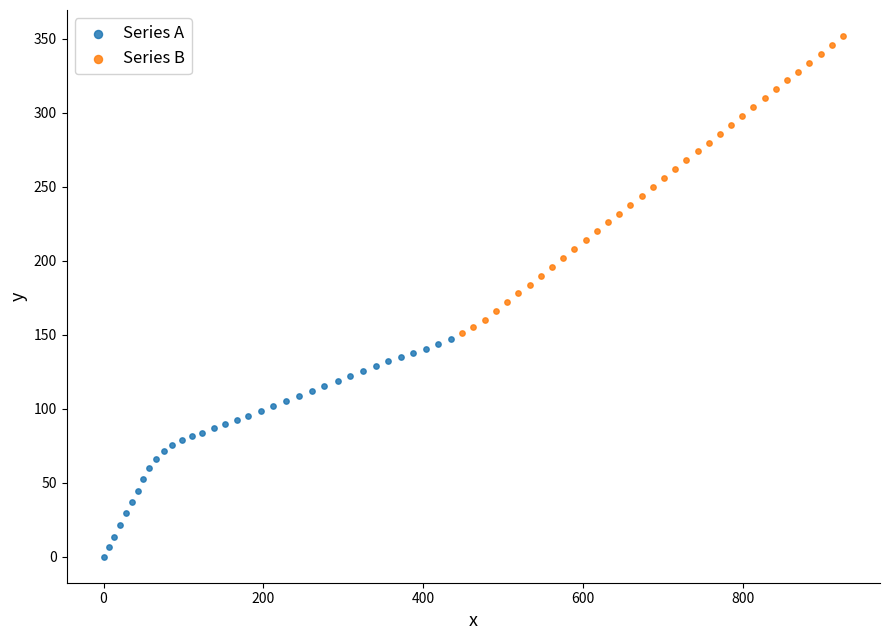

Which series contains the lowest Y value?

Series A